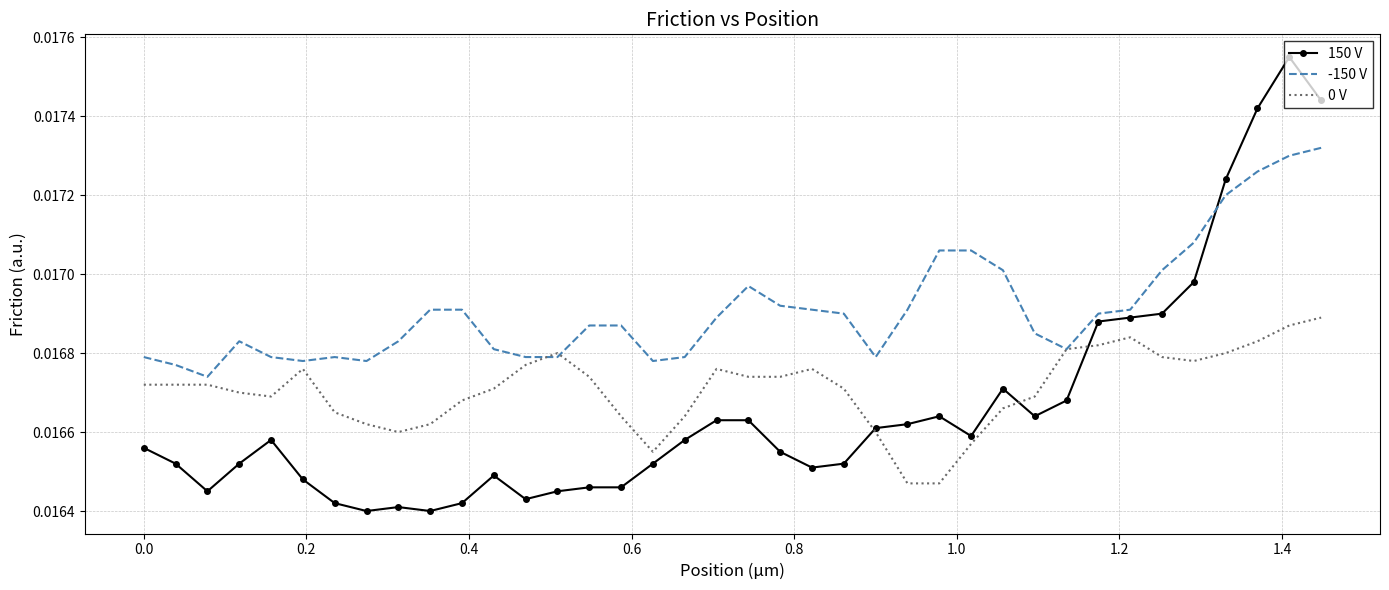

Which series has the largest range (max minus min)?

150 V